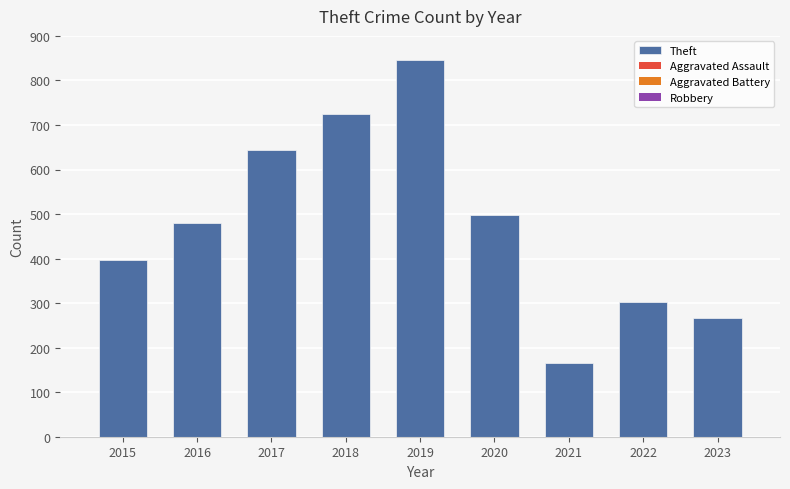

At which category does the chart reach its minimum across all series?

2021